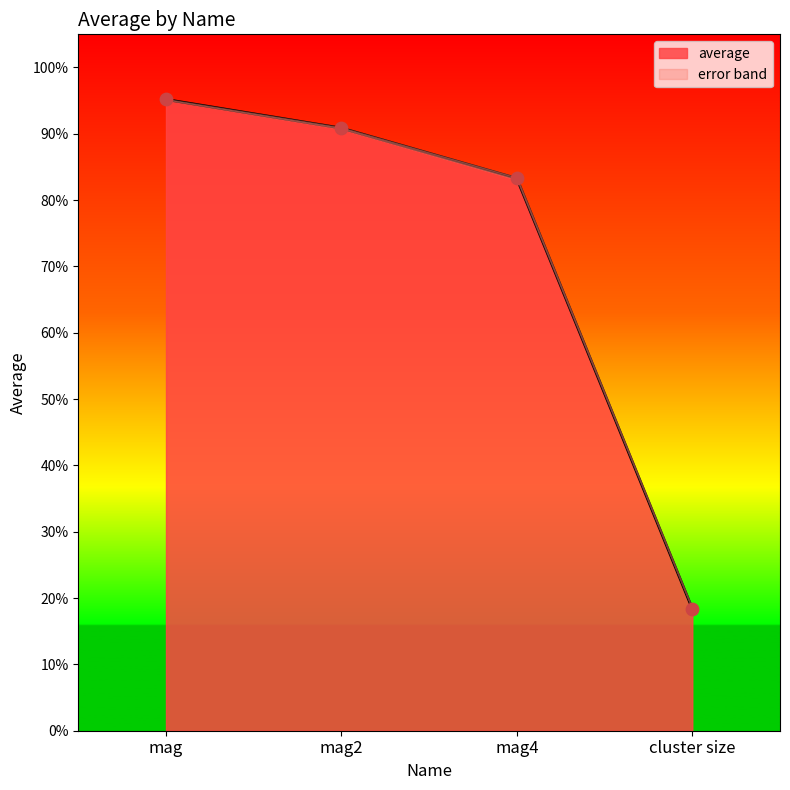

Which has a higher value, mag or mag2?

mag